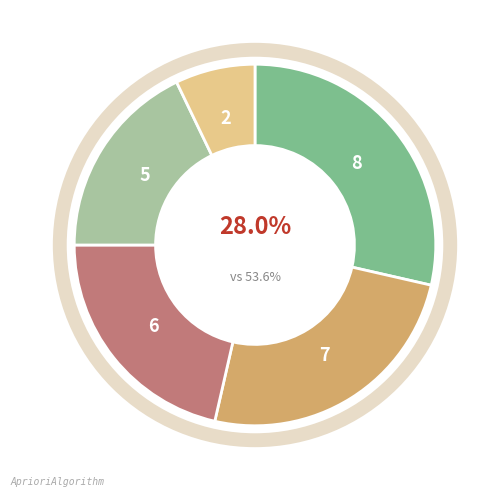

Does X4 account for over 50% of the chart?

No